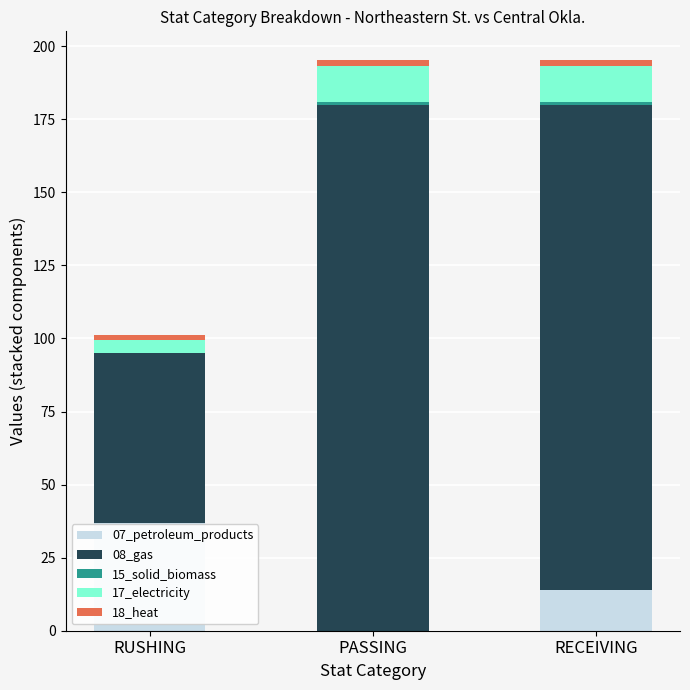

The value of 07_petroleum_products at RECEIVING is 14.0. True or false?

True